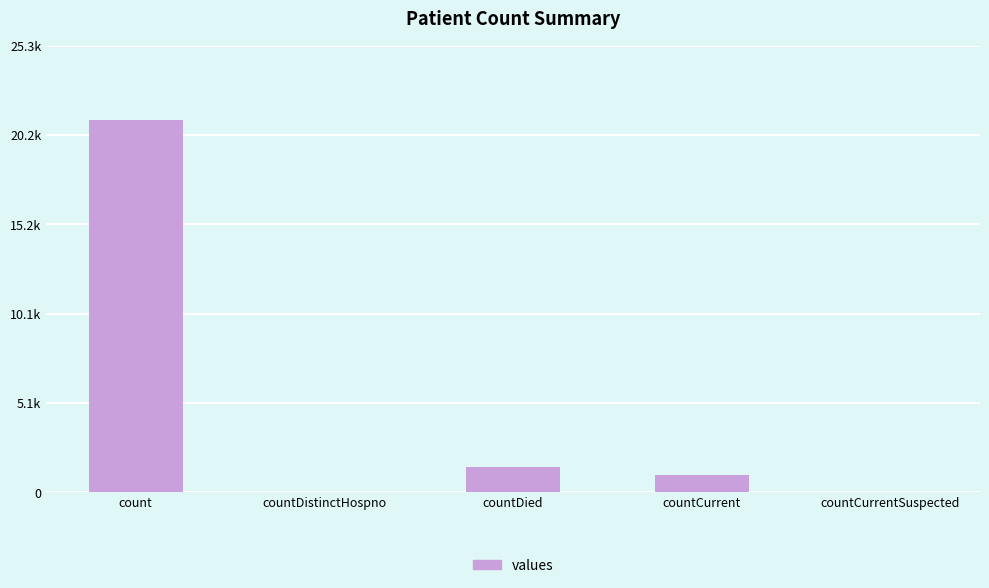

What is the difference between the values at countCurrent and countDied?

399